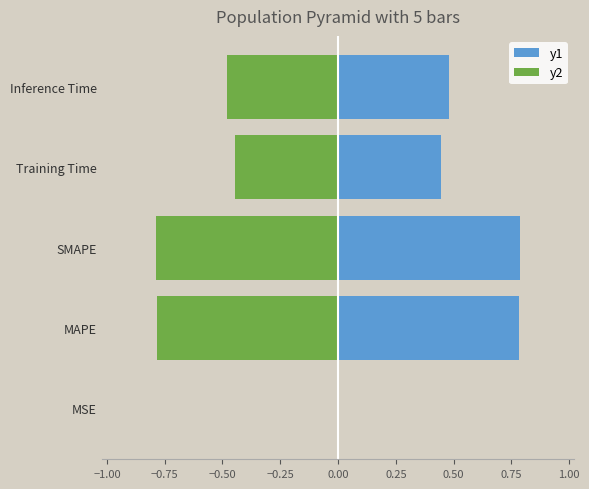

Is the value of y2 at MSE greater than the value of y1 at Training Time?

No